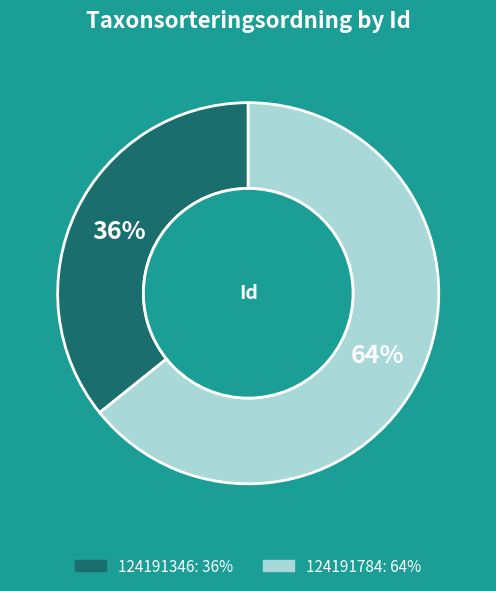

How many slices are in this pie chart?

2